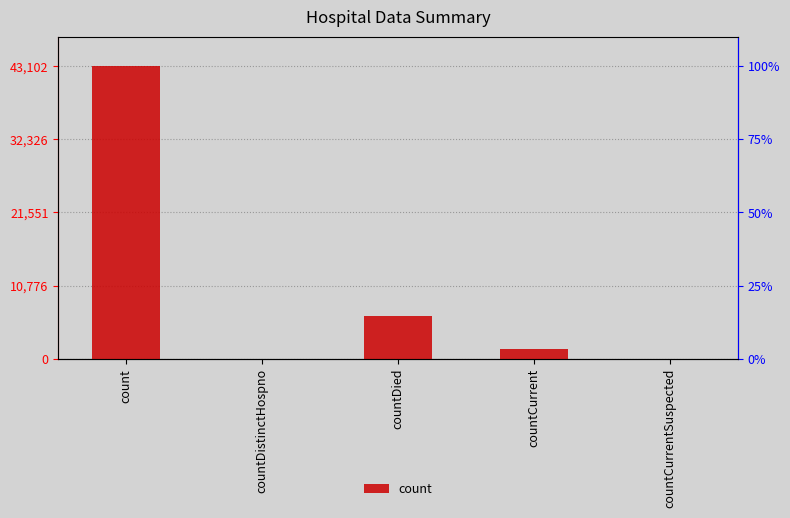

What is the greatest value displayed?

43102